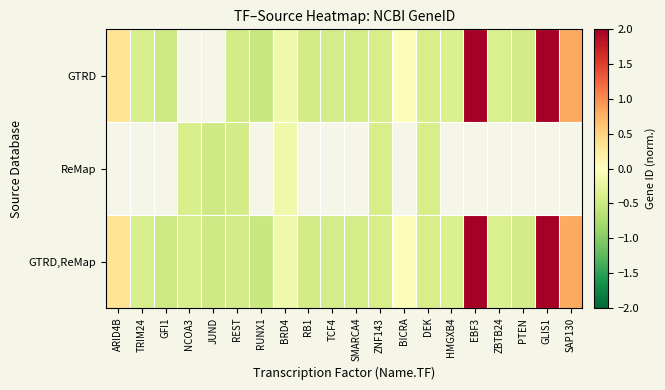

At which category does the chart reach its minimum across all series?

RUNX1